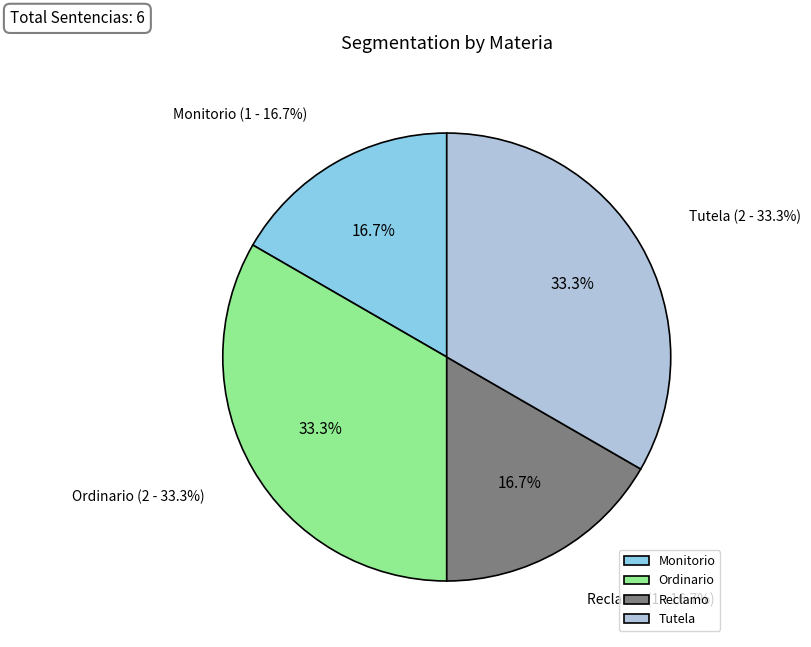

Which category has the biggest portion of the pie?

Ordinario